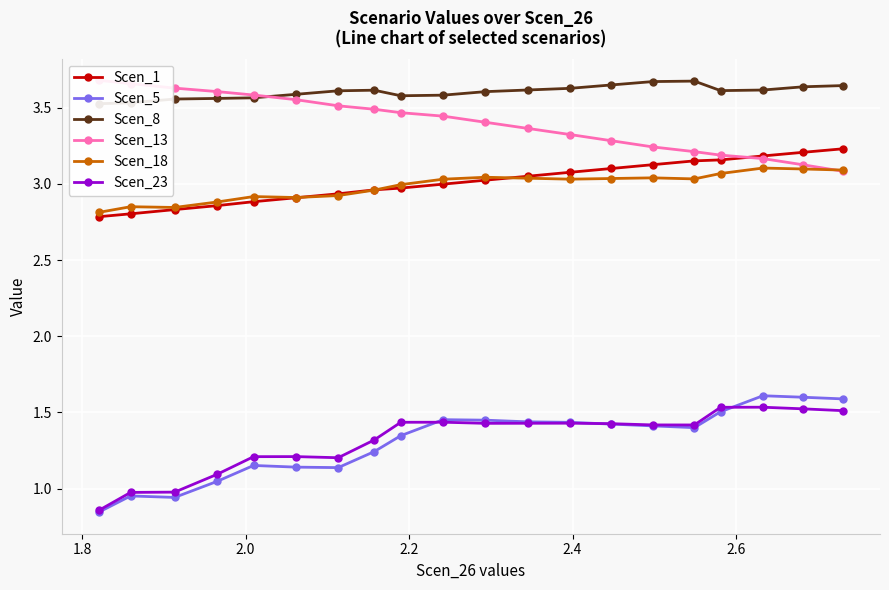

True or false: Scen_23 has more than 2 interior local peaks.

True